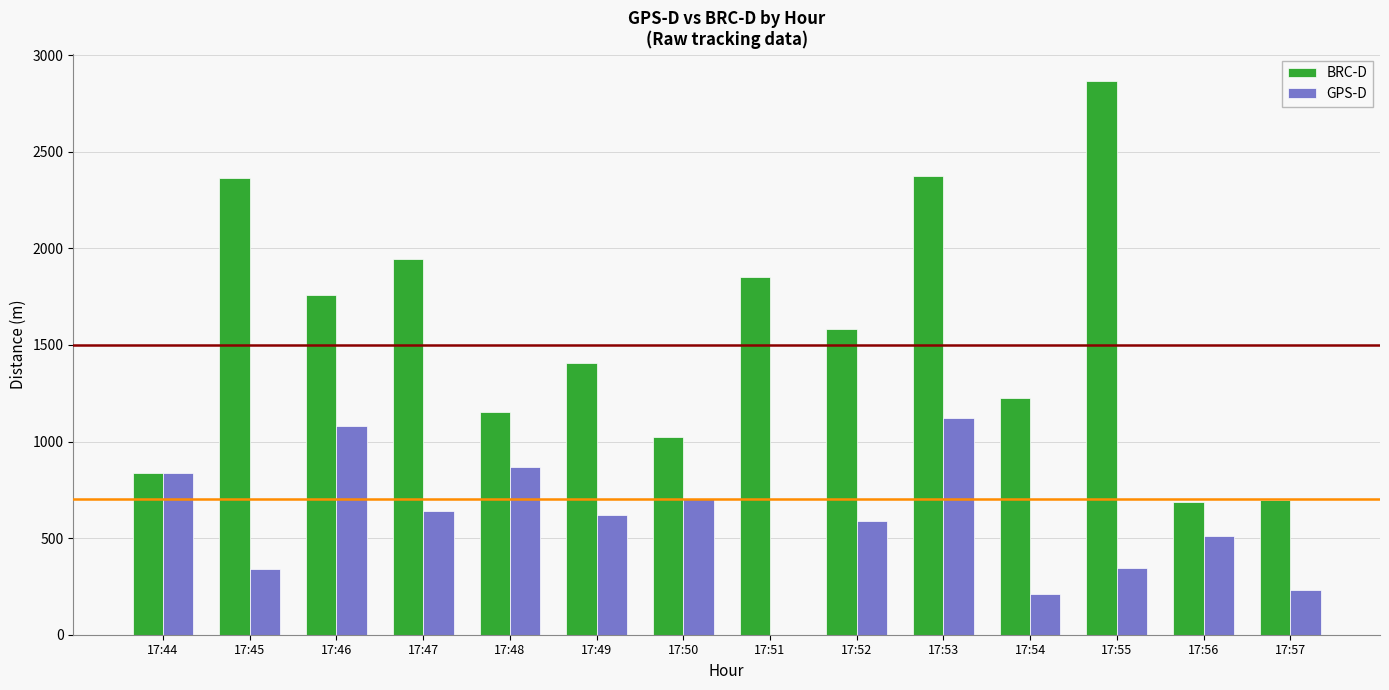

The value of GPS-D at 17:45 is 103. True or false?

False